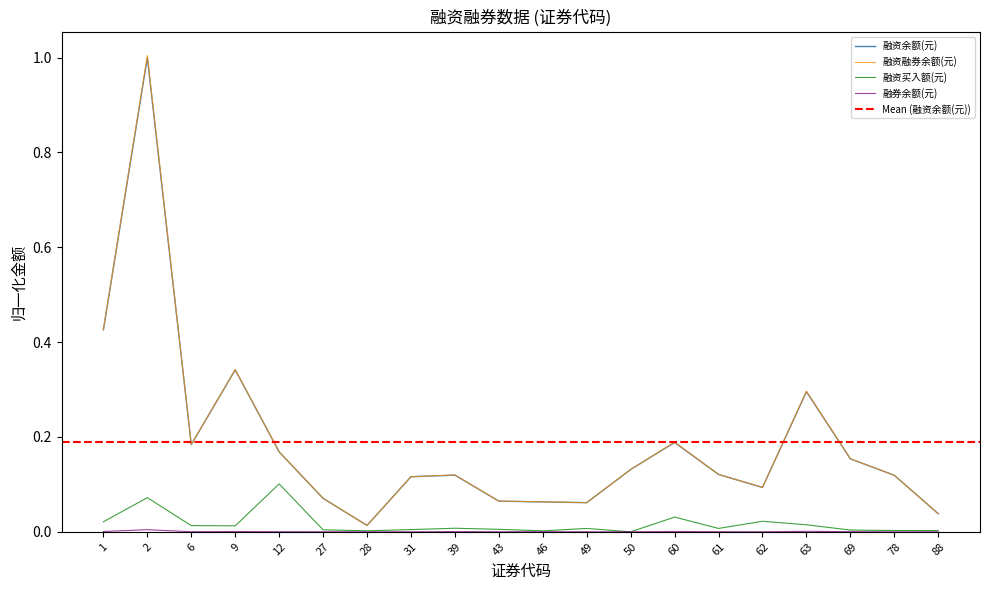

What is the total value across all series at 6?

0.4